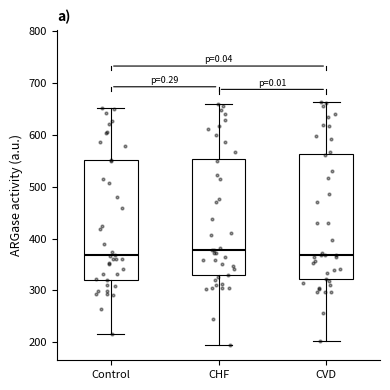

Where does the upper whisker of the box for CVD end on the y-axis? The values are not printed on the chart, so give them approximately, as read against the axis.

660